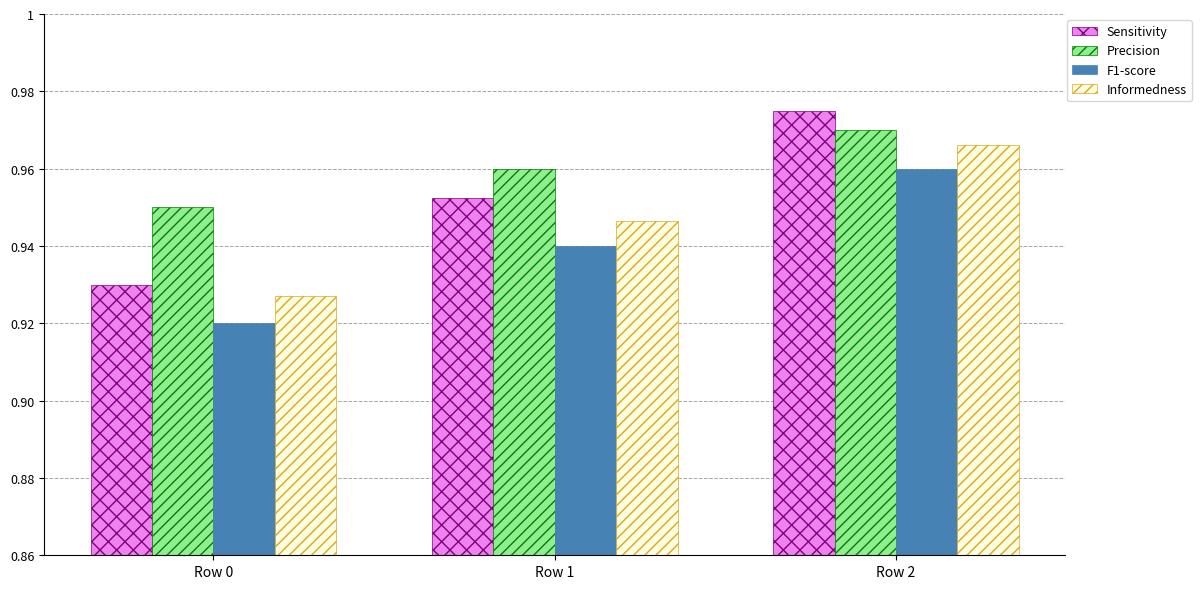

What are all the series names shown in the legend?

Sensitivity, Precision, F1-score, Informedness